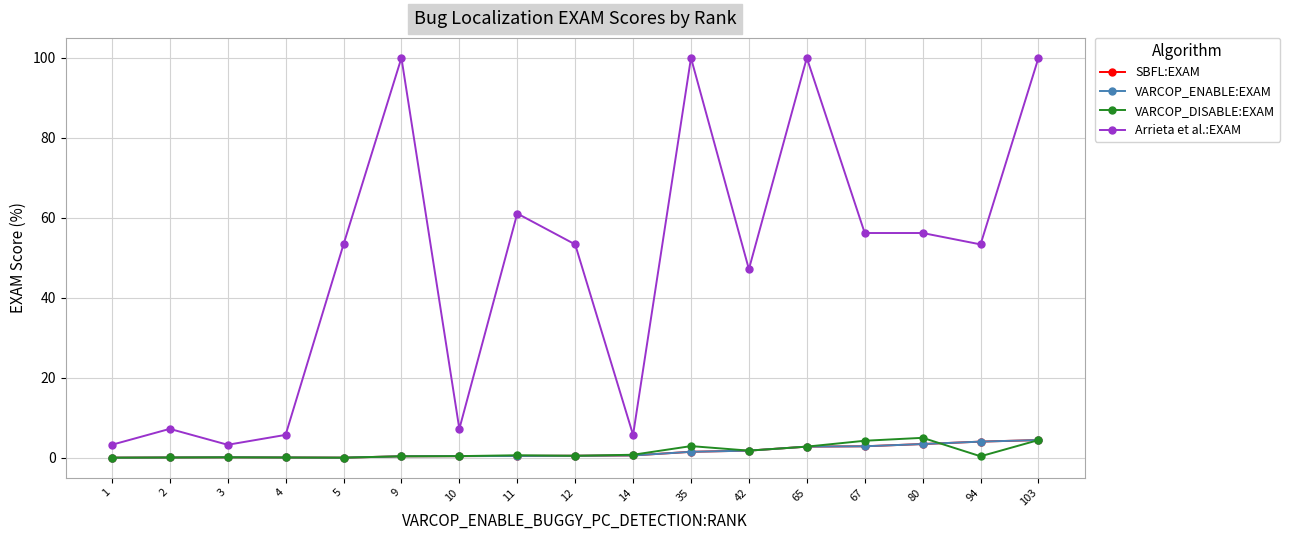

Where is Arrieta et al.:EXAM nearest to the value 51?

5